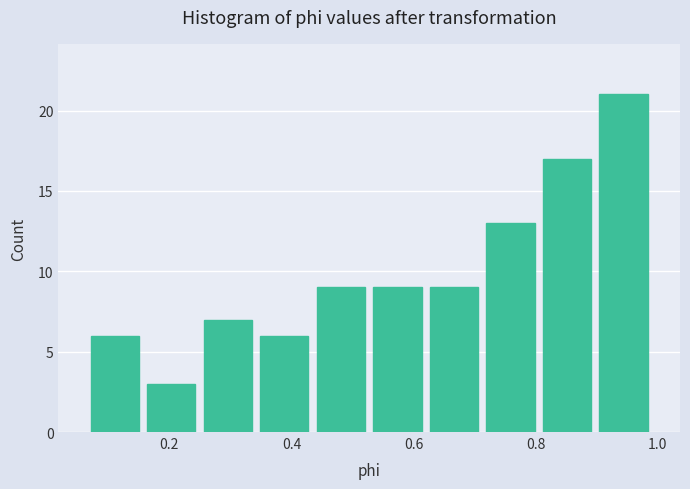

Reading left to right, list every bar in this chart as the range it spans on the x-axis followed by its height. Neither the bar edges nor the heights are printed on the chart, so give them approximately, as read against the axes.

0.06 to 0.16: 6
0.16 to 0.24: 3
0.24 to 0.34: 7
0.34 to 0.44: 6
0.44 to 0.52: 9
0.52 to 0.62: 9
0.62 to 0.72: 9
0.72 to 0.80: 13
0.80 to 0.90: 17
0.90 to 1.00: 21